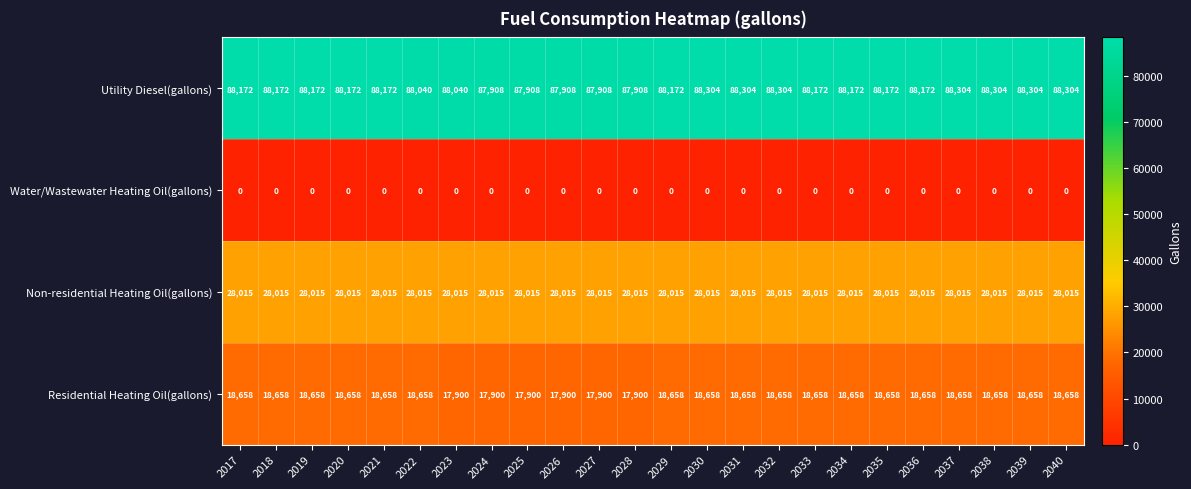

What is the total value across all series at 2030?

134977